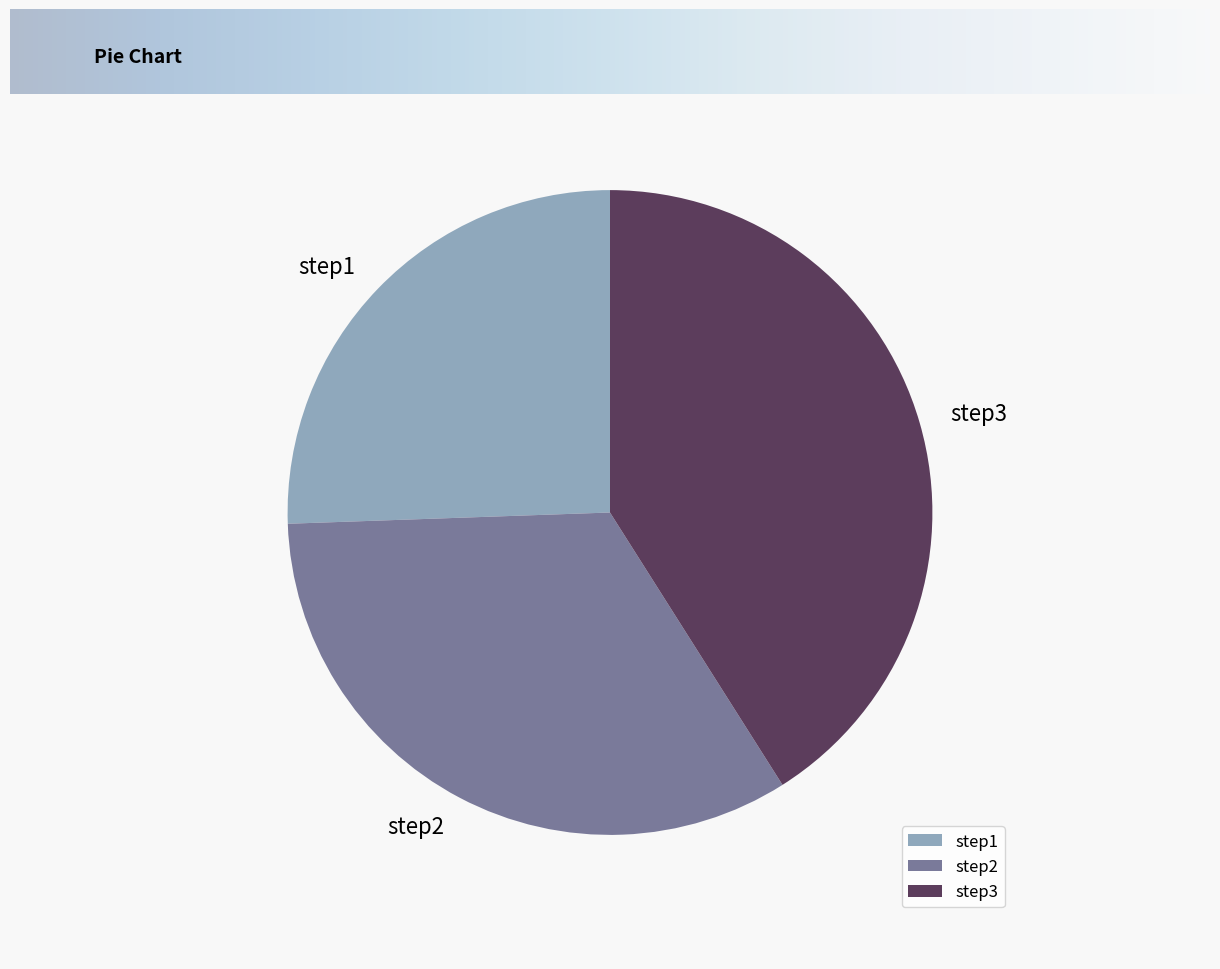

Is step3 the majority of the pie?

No